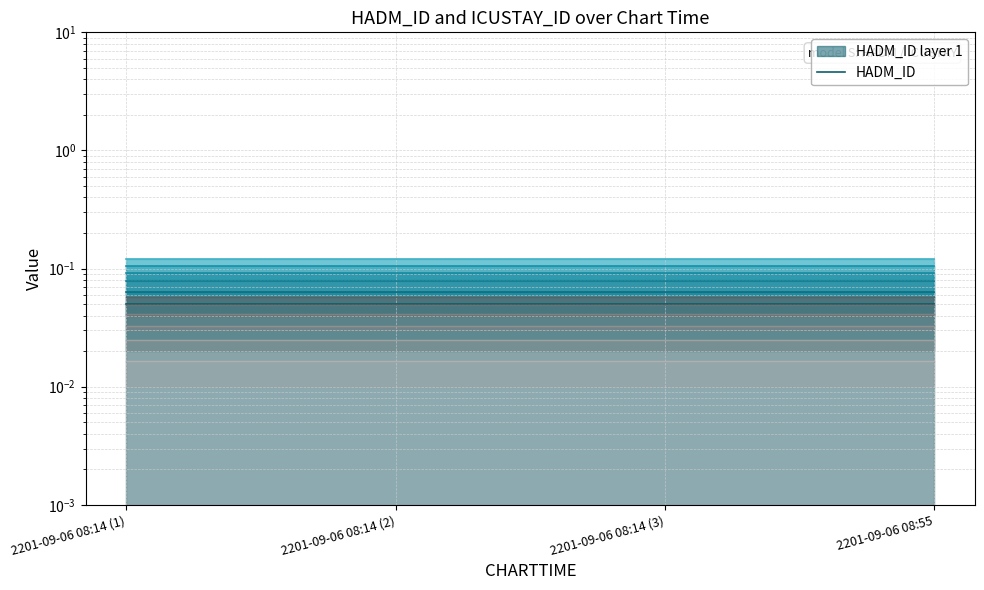

Reading left to right, extract all data points from this chart.

HADM_ID: 2201-09-06 08:14 (1)=0.1	2201-09-06 08:14 (2)=0.1	2201-09-06 08:14 (3)=0.1	2201-09-06 08:55=0.1
ICUSTAY_ID: 2201-09-06 08:14 (1)=0.0	2201-09-06 08:14 (2)=0.0	2201-09-06 08:14 (3)=0.0	2201-09-06 08:55=0.0